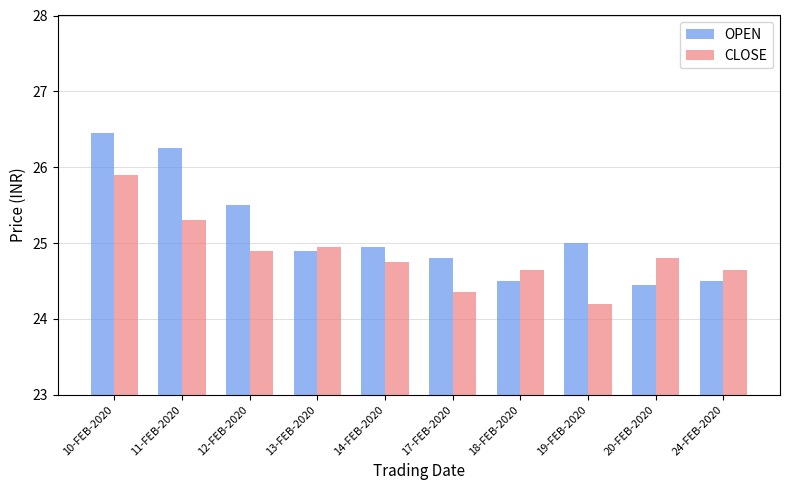

The value of CLOSE at 18-FEB-2020 is 44.3. True or false?

False